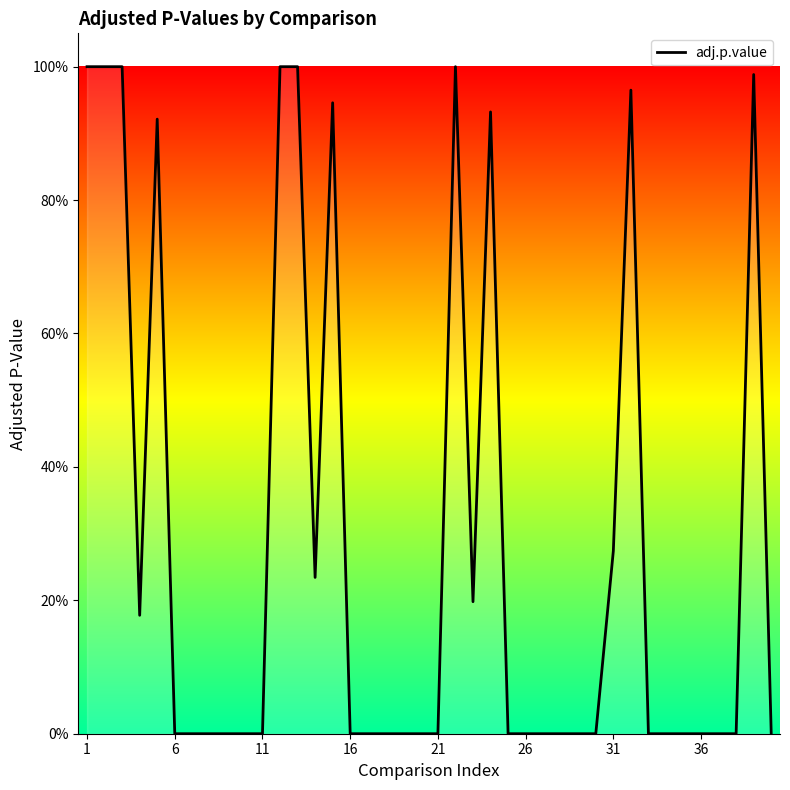

How many points are lower than both their immediate neighbors (excluding endpoints)?

7